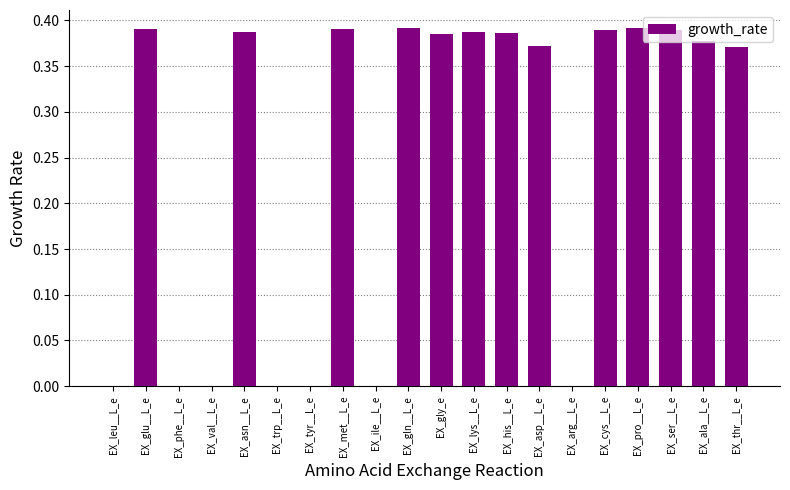

Which has a higher value, EX_asn__L_e or EX_thr__L_e?

EX_asn__L_e